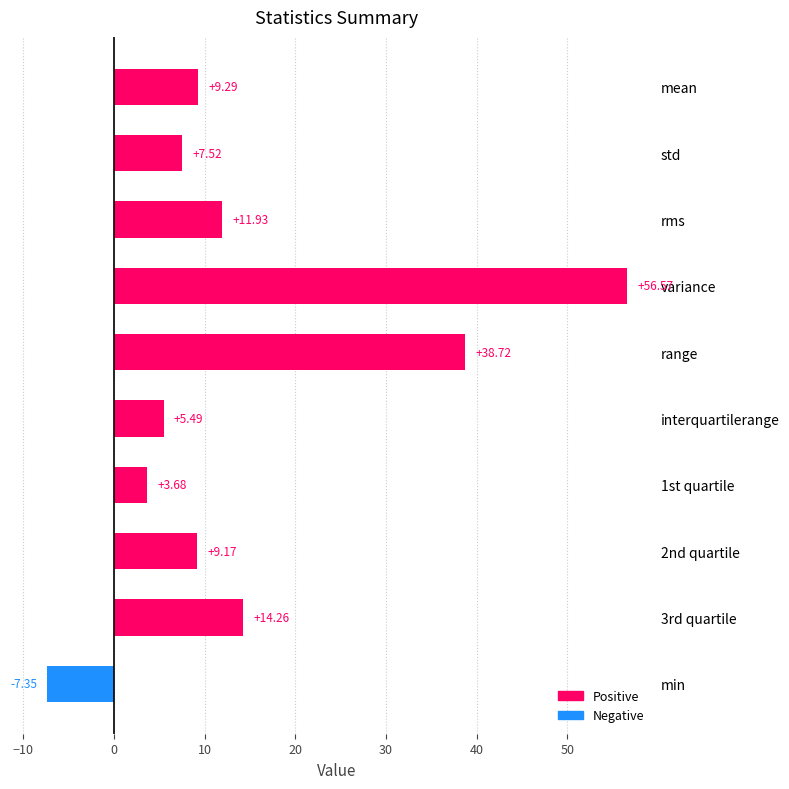

What is the sum of all values?

149.3